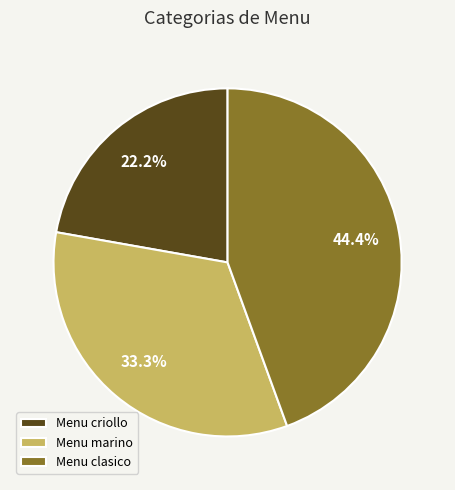

Is it true that Menu clasico is 44% of the pie?

True